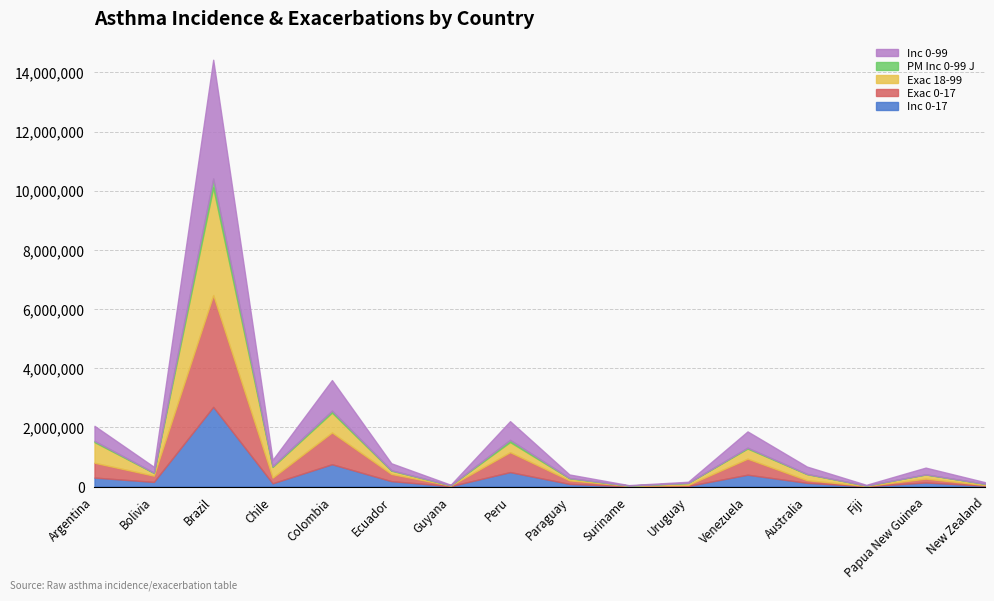

What are all the series names shown in the legend?

Inc 0-99, PM Inc 0-99 J, Exac 18-99, Exac 0-17, Inc 0-17